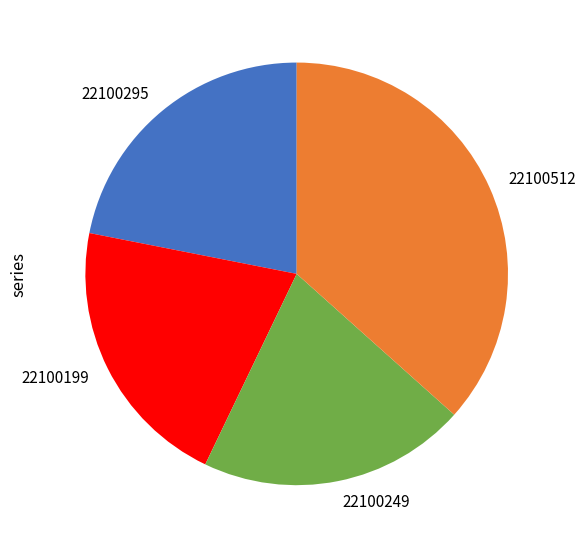

How many slices are in this pie chart?

4